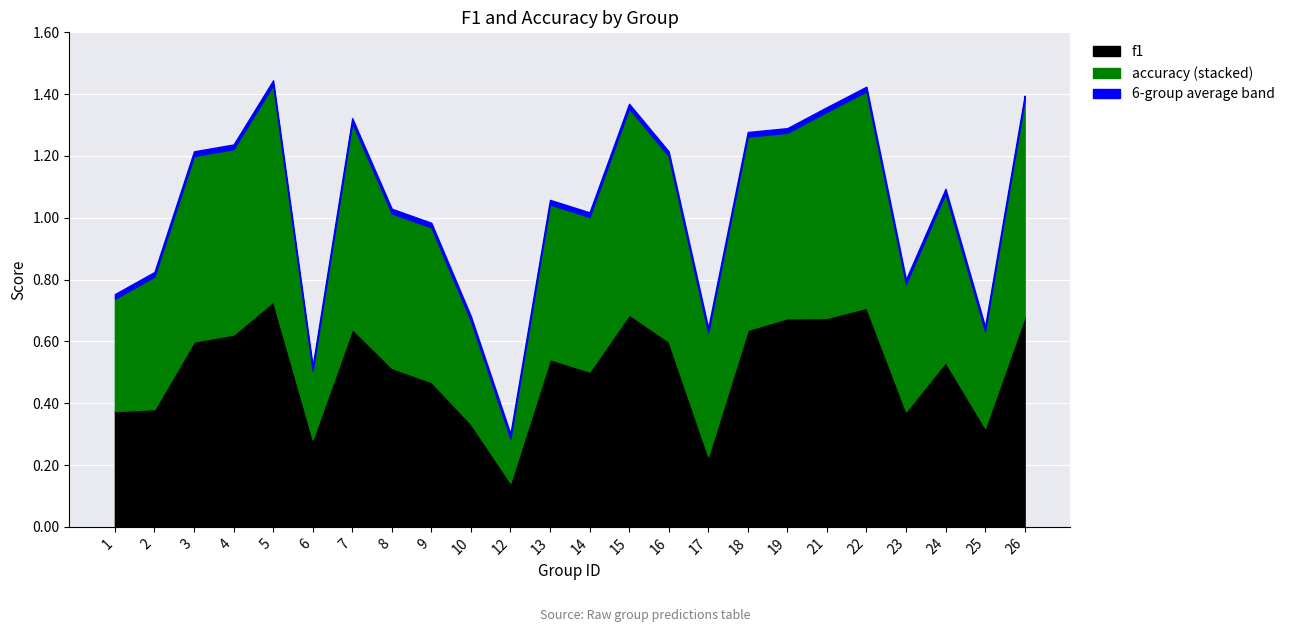

Reading right to left, list all the values displayed in this chart.

f1: 0.7	0.3	0.5	0.4	0.7	0.7	0.7	0.6	0.2	0.6	0.7	0.5	0.5	0.1	0.3	0.5	0.5	0.6	0.3	0.7	0.6	0.6	0.4	0.4
accuracy: 0.7	0.3	0.5	0.4	0.7	0.7	0.6	0.6	0.4	0.6	0.7	0.5	0.5	0.1	0.3	0.5	0.5	0.7	0.2	0.7	0.6	0.6	0.4	0.4